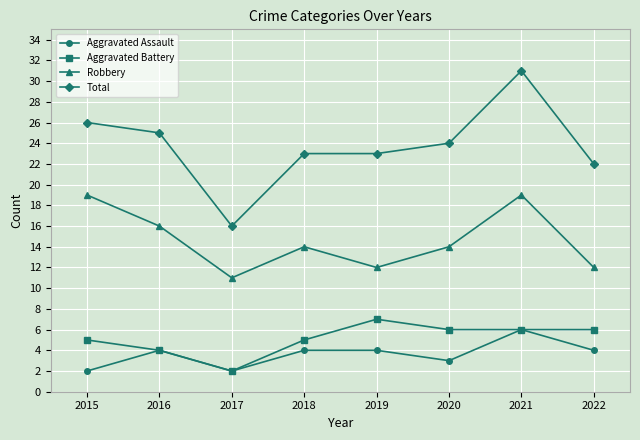

Is the value of Robbery at 2015 greater than the value of Aggravated Battery at 2015?

Yes